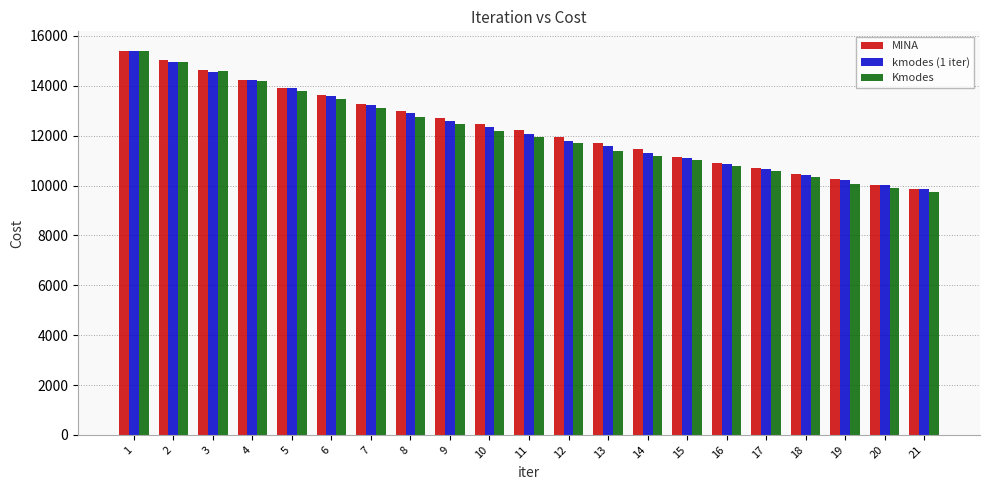

What is the total value across all series at 10?

37014.7